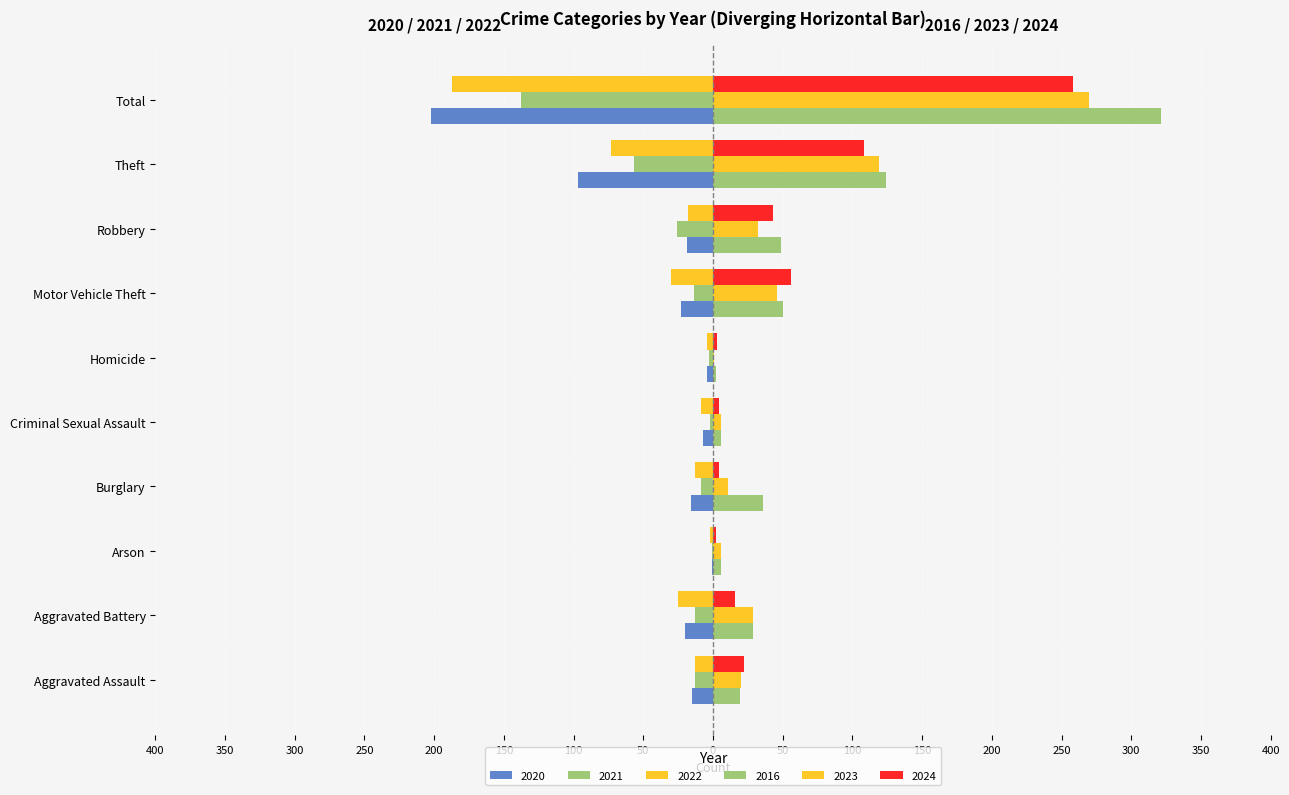

At which category is the sum across all series the highest?

Total